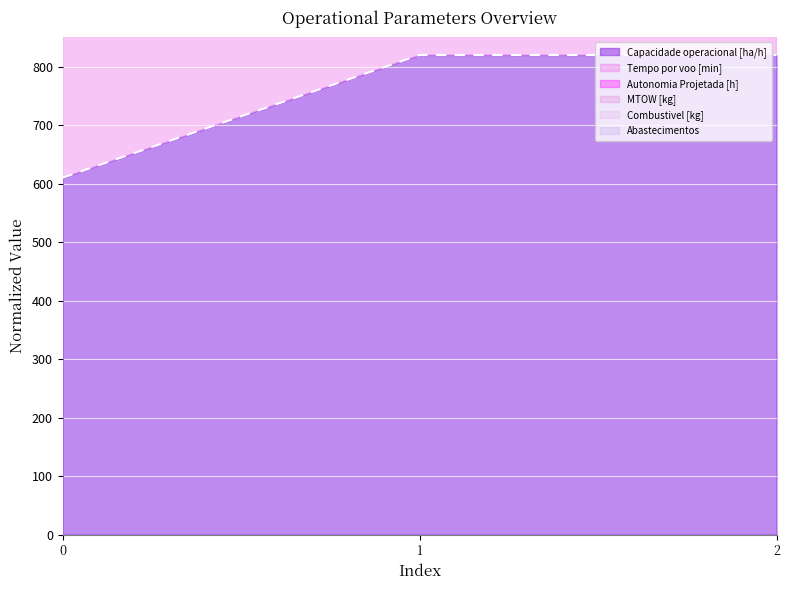

The value of Capacidade operacional [ha/h] at 0 is 610.2. True or false?

True